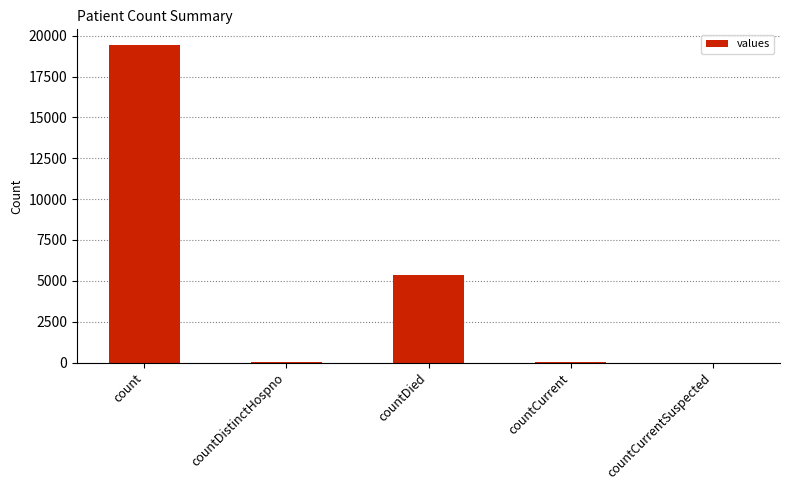

Approximately how many times larger is the value at count compared to countDied?

3.6